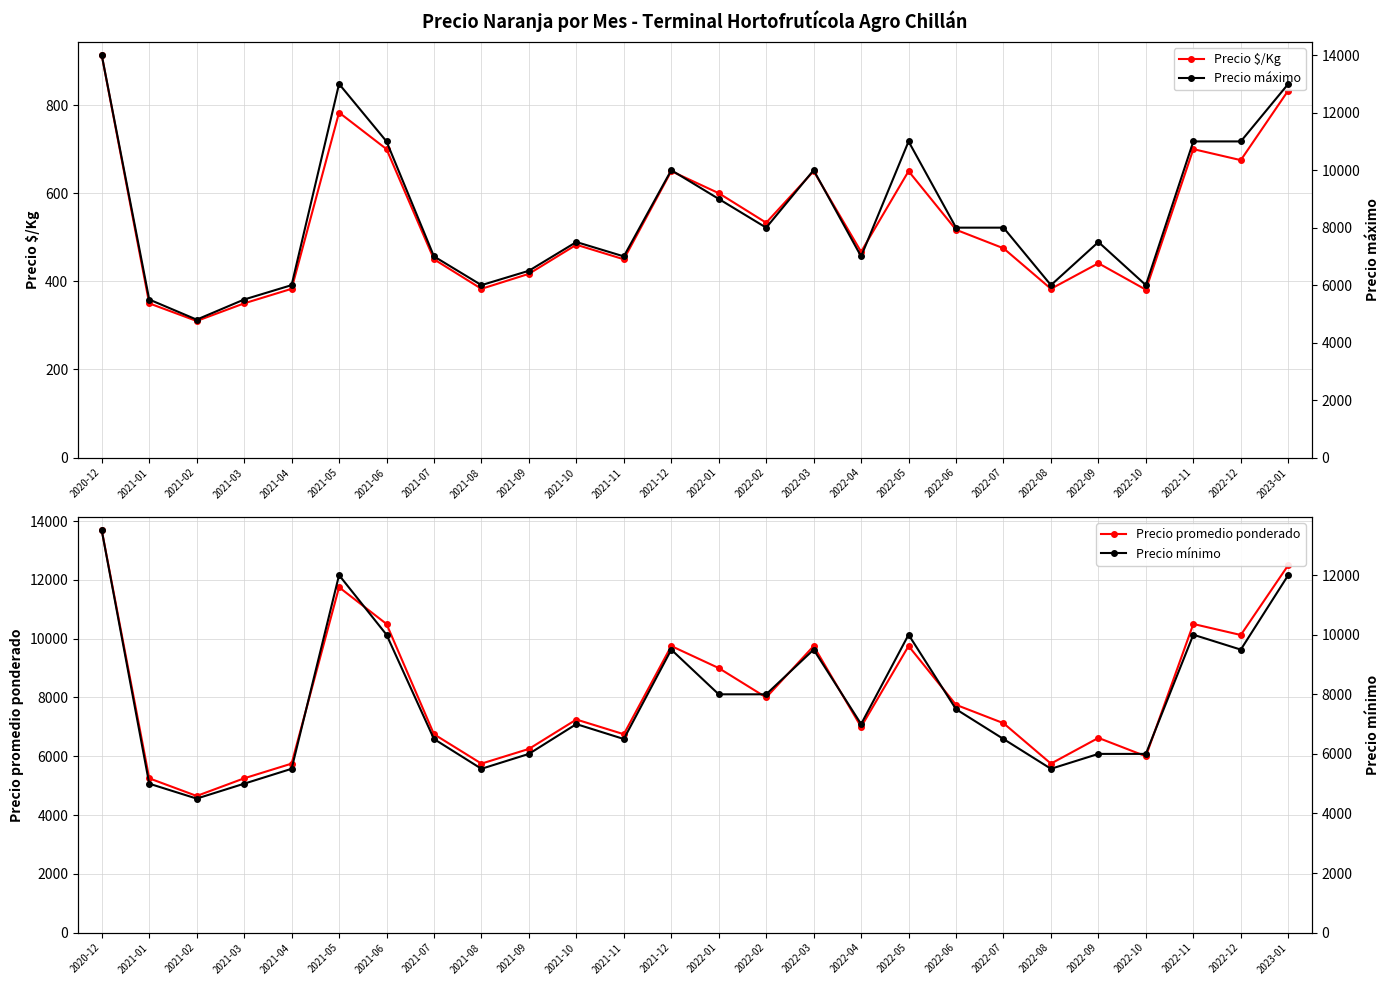

True or false: Precio $/Kg and Precio promedio ponderado intersect in this chart.

False